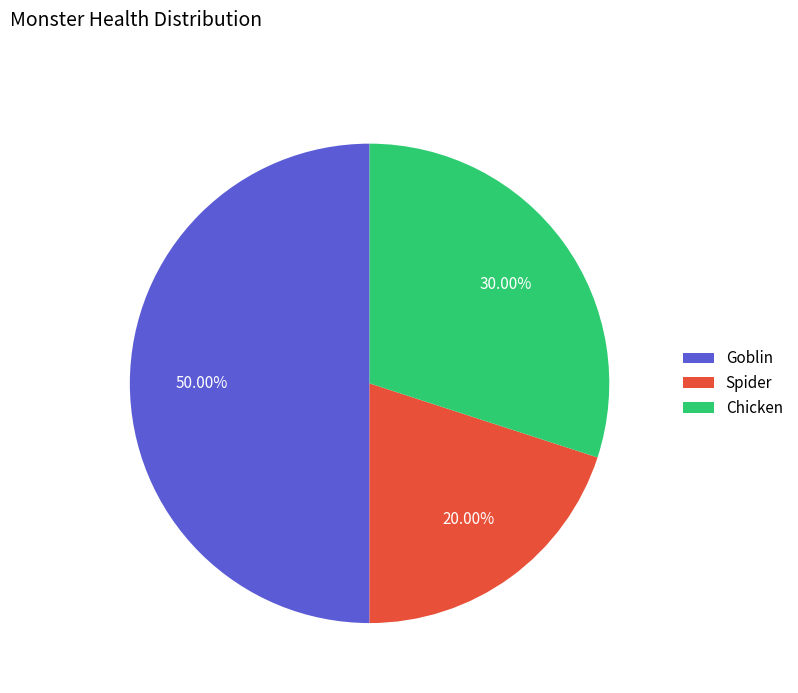

To the nearest percent, what is the combined percentage of Spider and Chicken?

50%